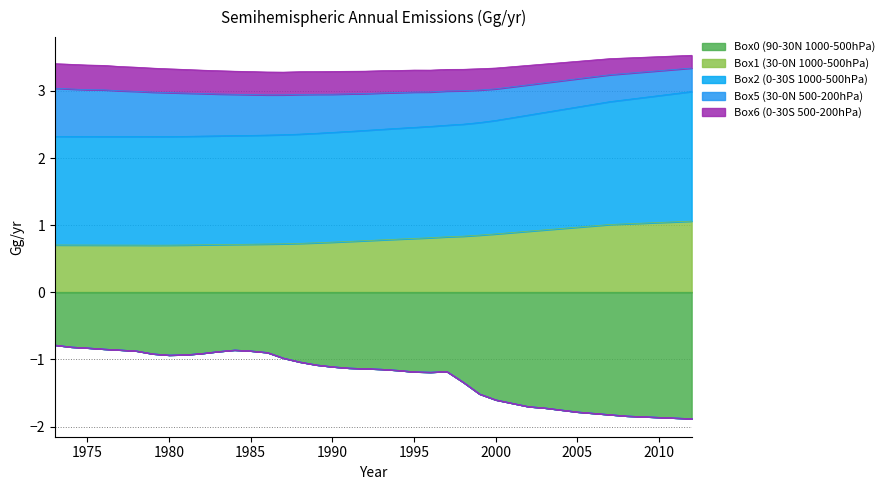

True or false: Box6 (0-30S 500-200hPa) and Box0 (90-30N 1000-500hPa) cross at least once.

False